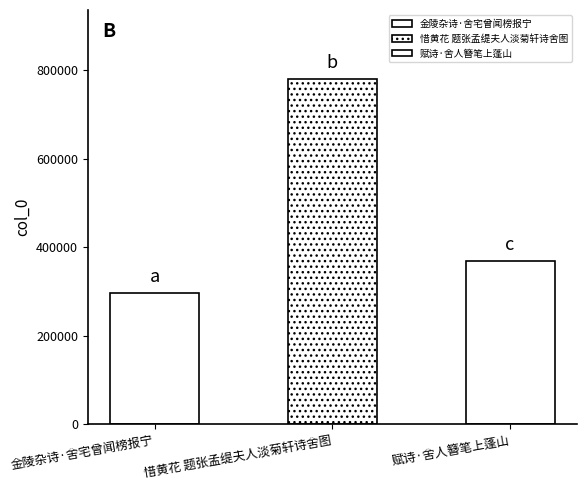

True or false: the data shows 1254753 at 惜黄花 题张孟缇夫人淡菊轩诗舍图.

False